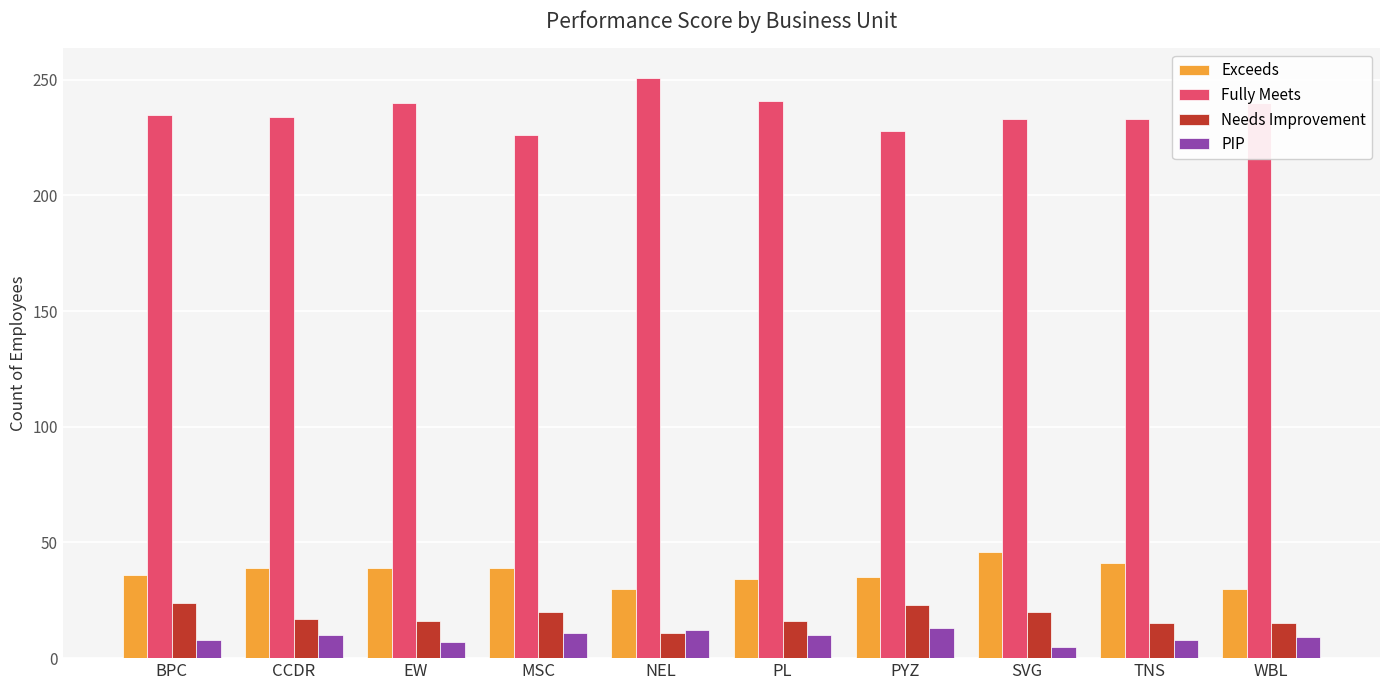

How many values in the Fully Meets series are below 235?

5